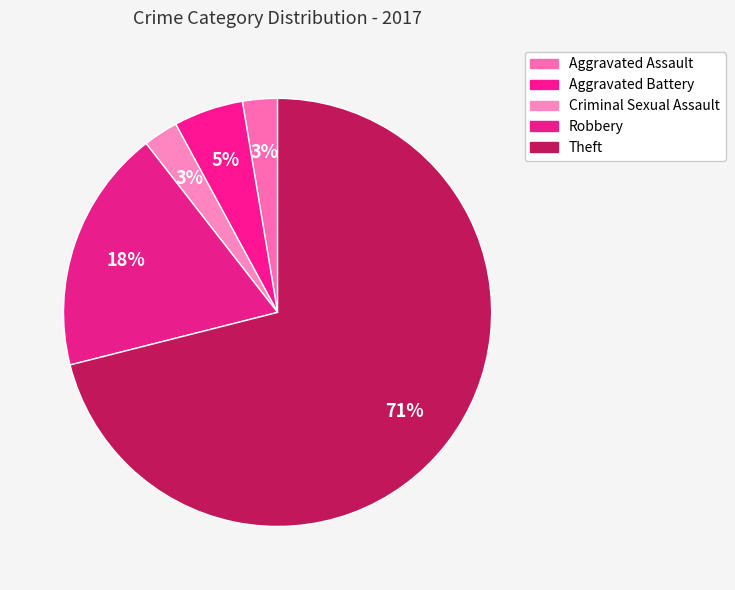

Count the number of slices in the pie.

5